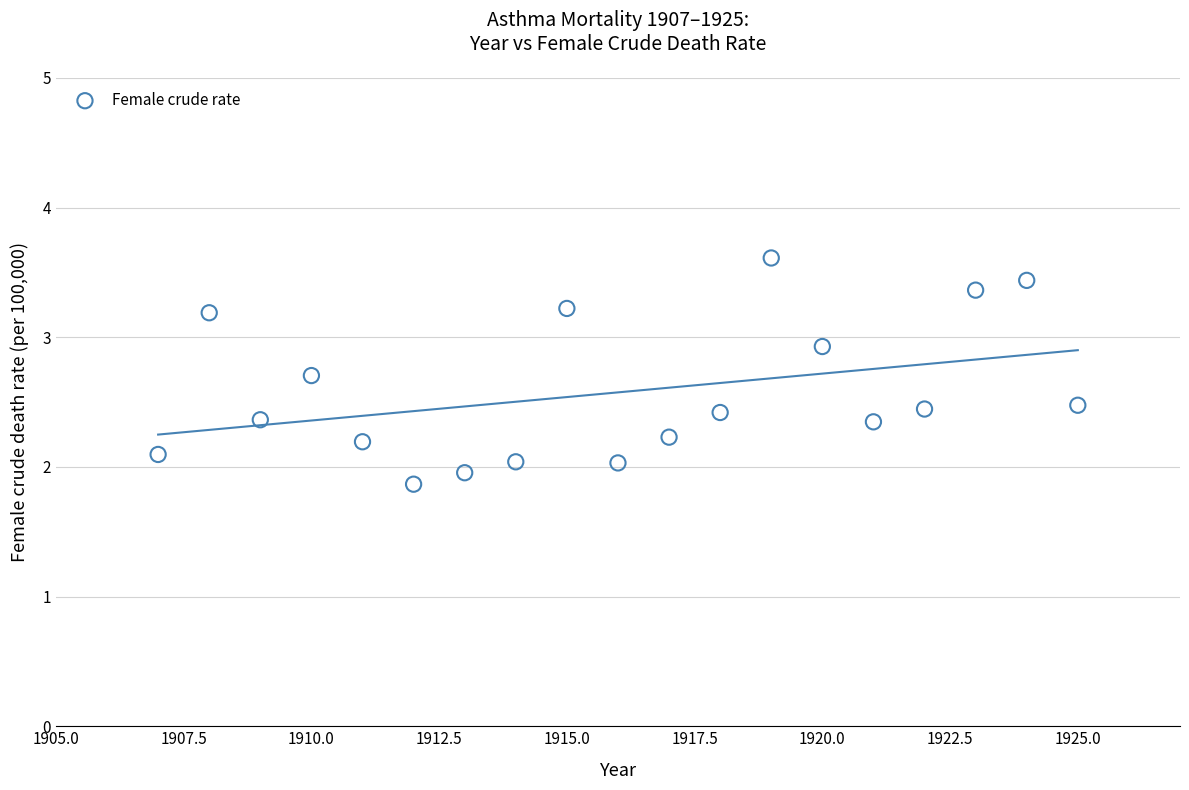

What is the range of X values (max minus min)?

18.0